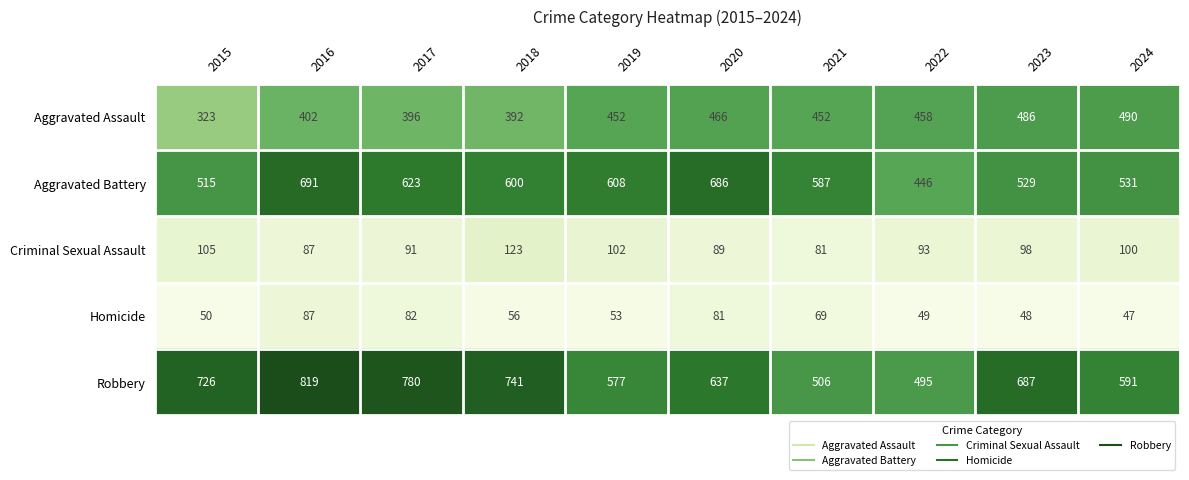

What is the difference between the maximum and second lowest values in the Criminal Sexual Assault series?

36